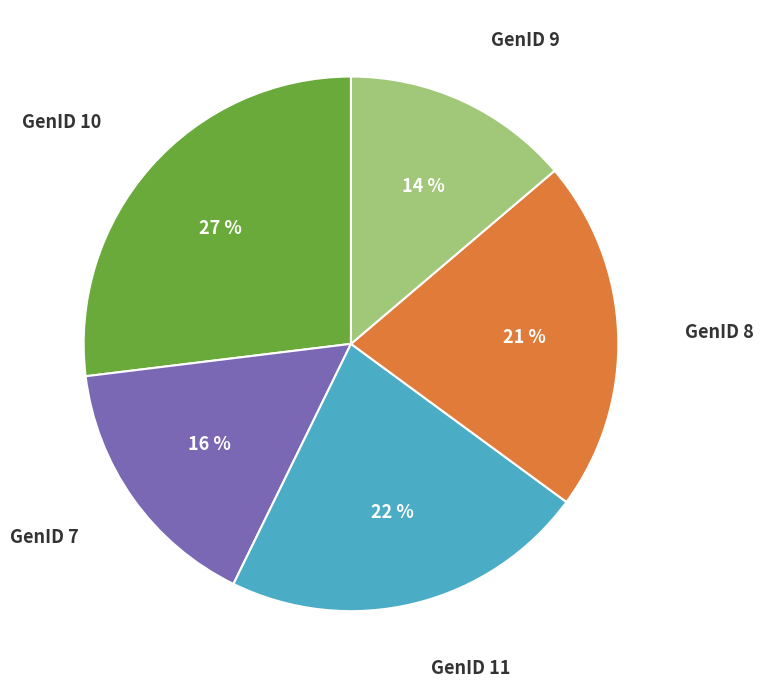

What is the smallest slice in the pie chart?

GenID 9